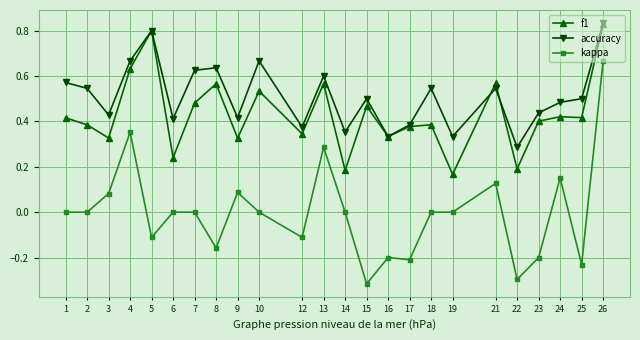

Where is the first local minimum for accuracy?

3